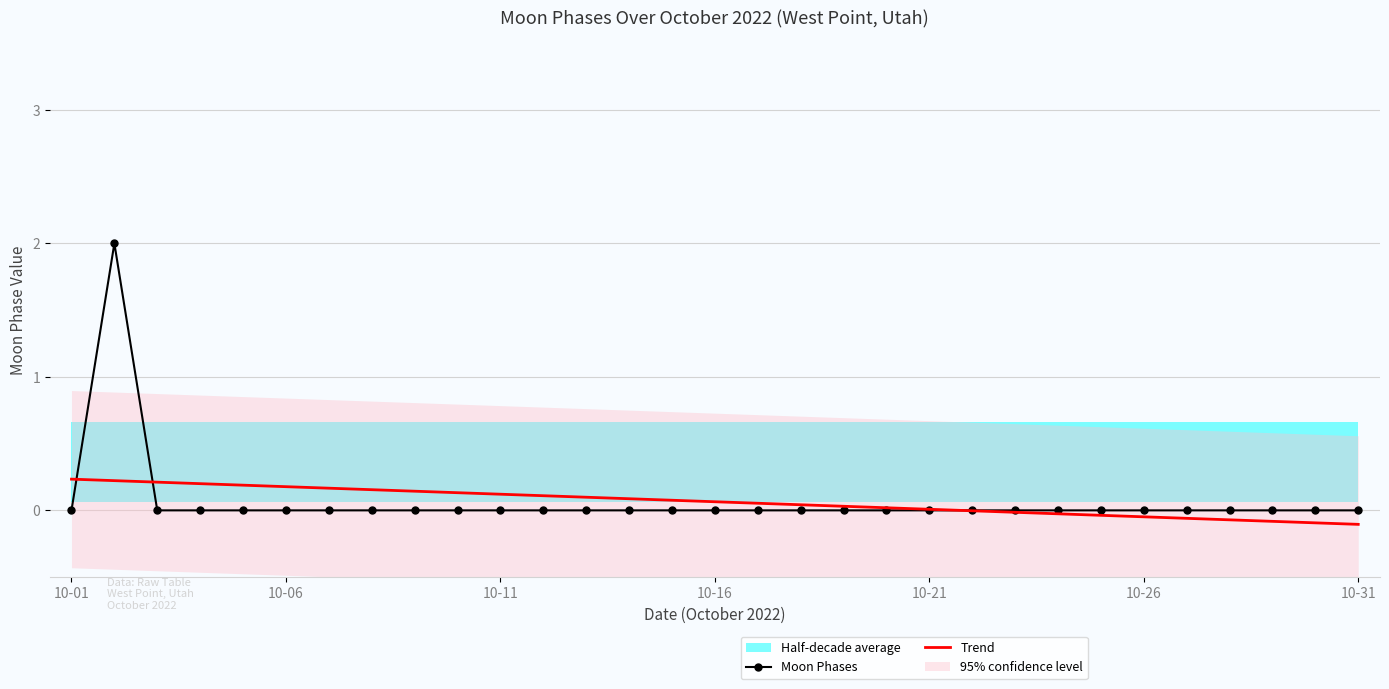

What is the sum of all Trend values?

2.0